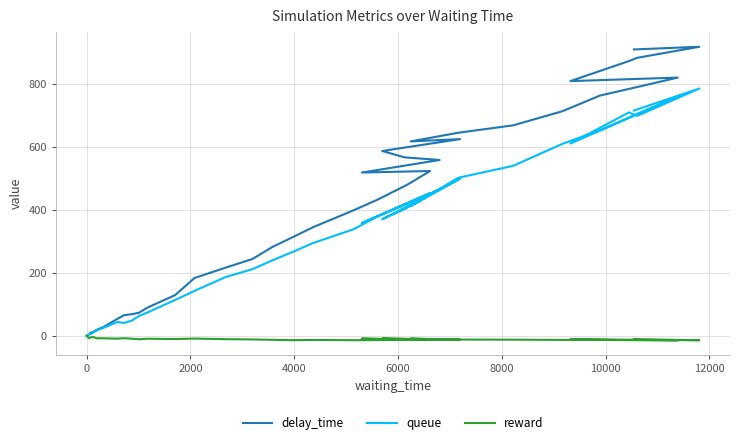

Which series has the largest total across all categories?

delay_time